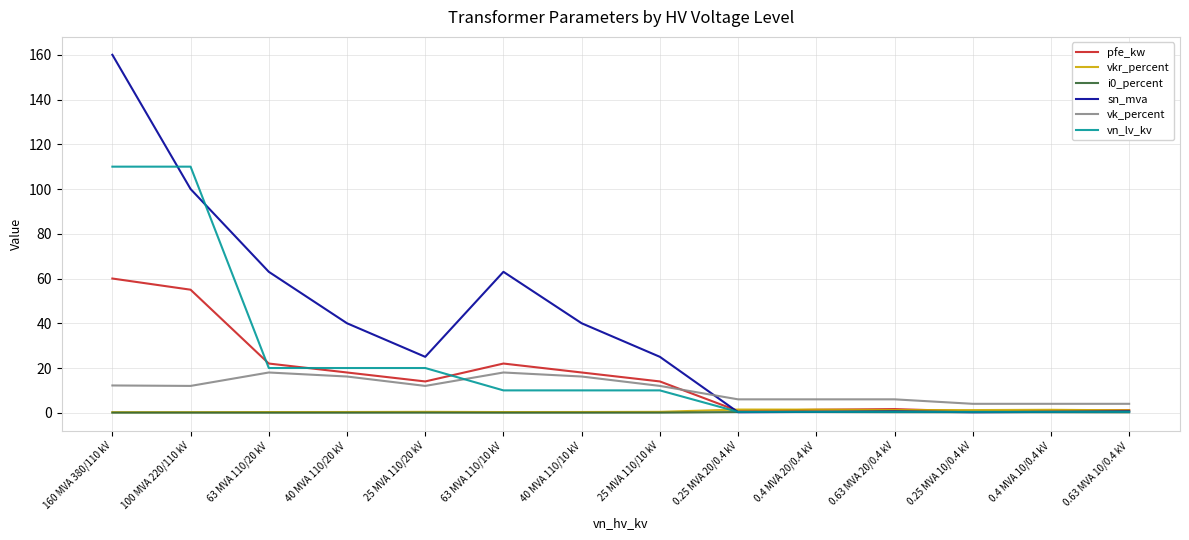

What is the maximum value shown in the chart?

160.0